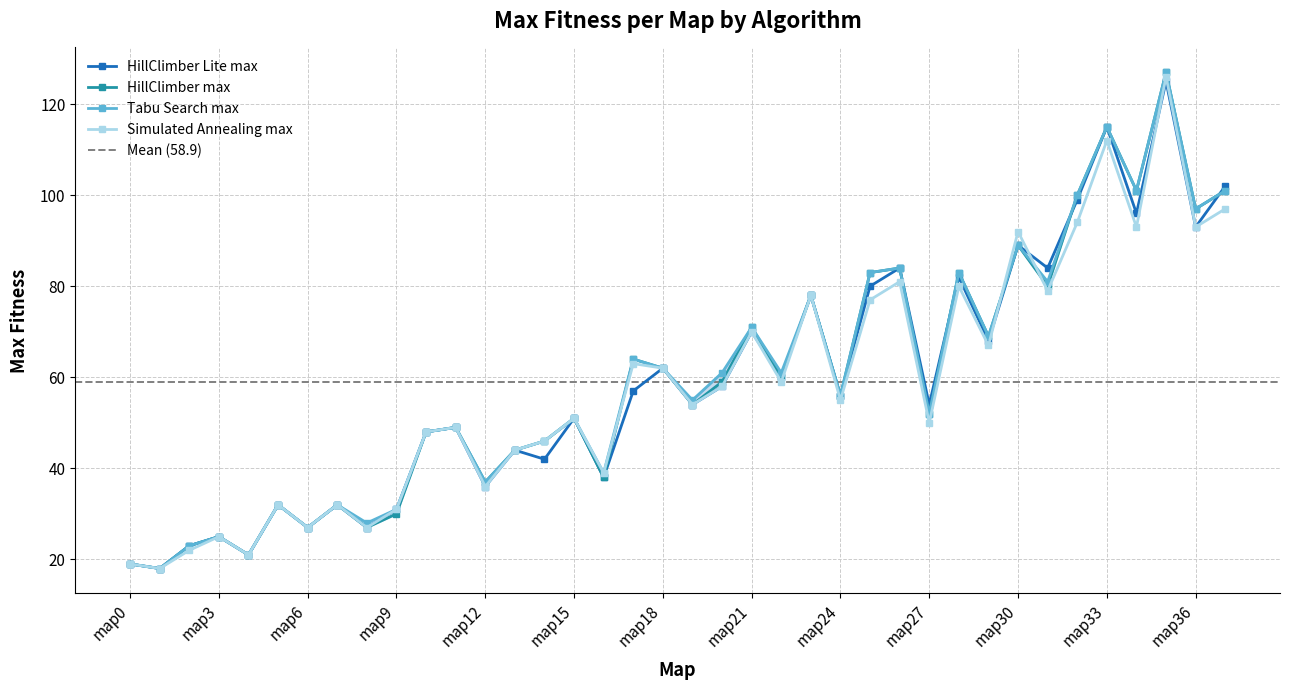

Which series has the largest total across all categories?

Tabu Search max